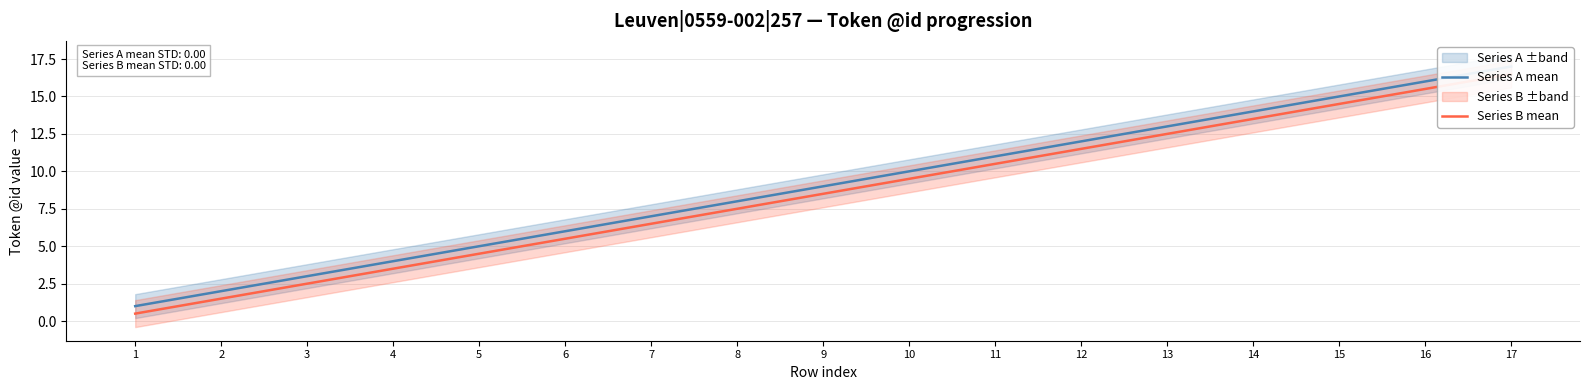

What is the value of the Series B mean point at the 12th from the left?

11.5